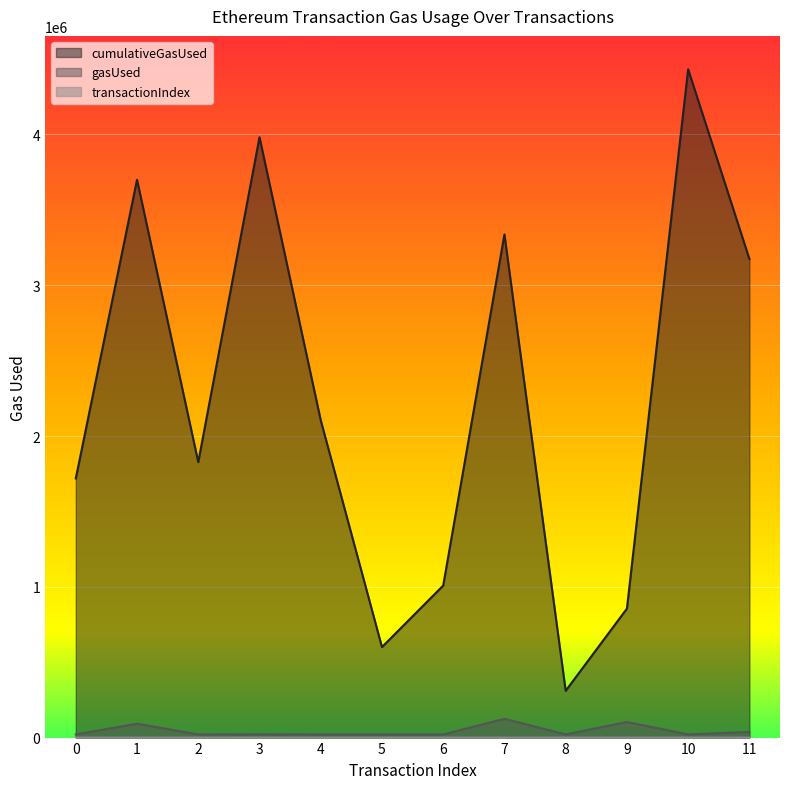

How many data points does each series have?

12